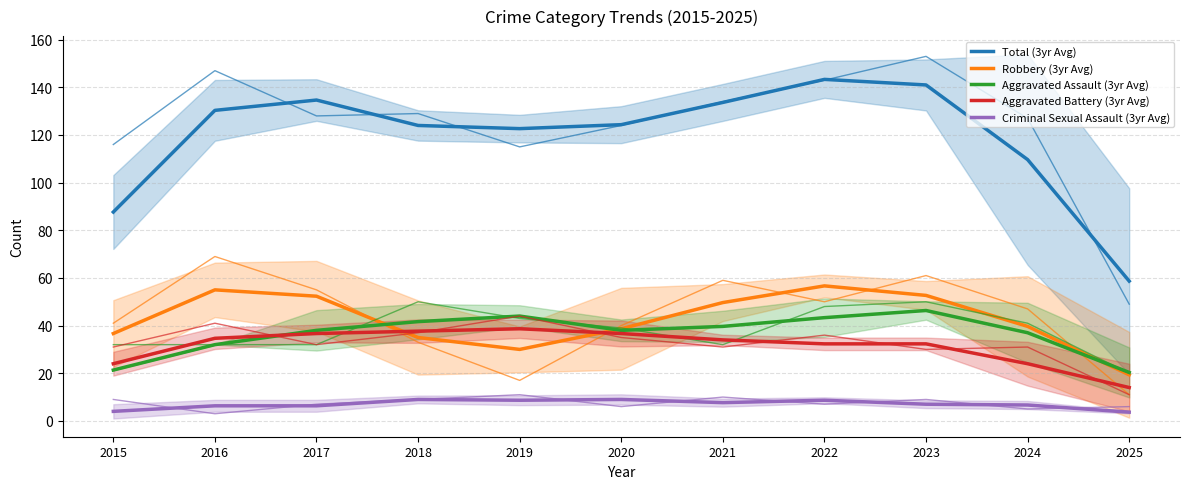

True or false: Total and Criminal Sexual Assault cross at least once.

False